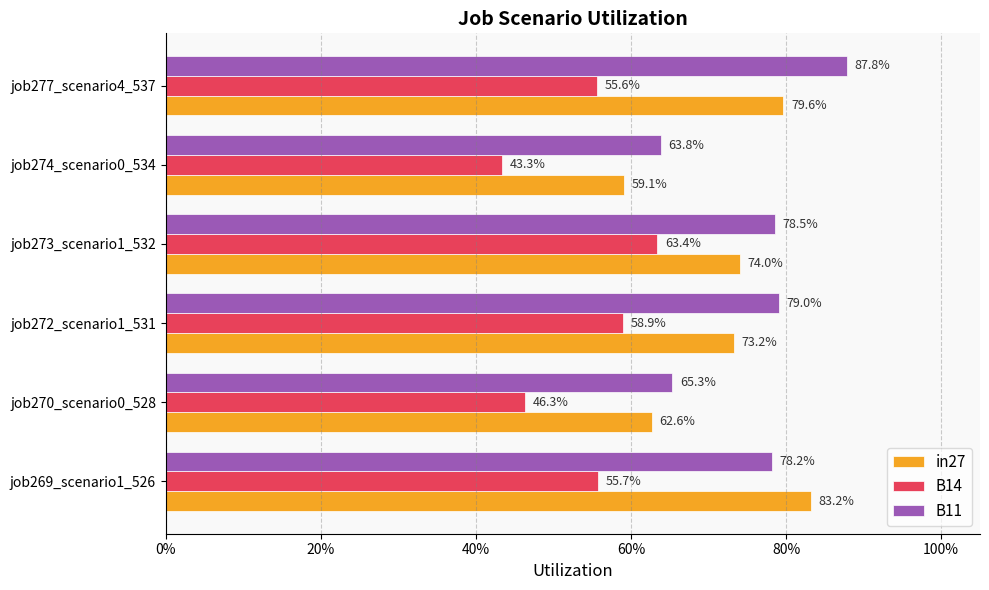

What are all the series names shown in the legend?

in27, B14, B11